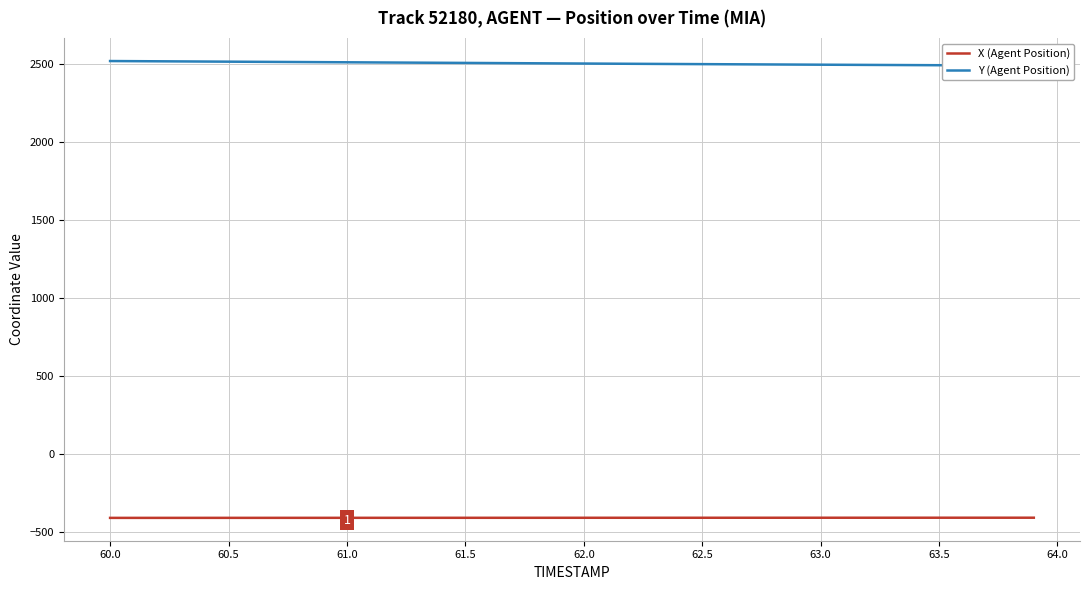

Which series has the widest spread of values?

Y (Agent Position)